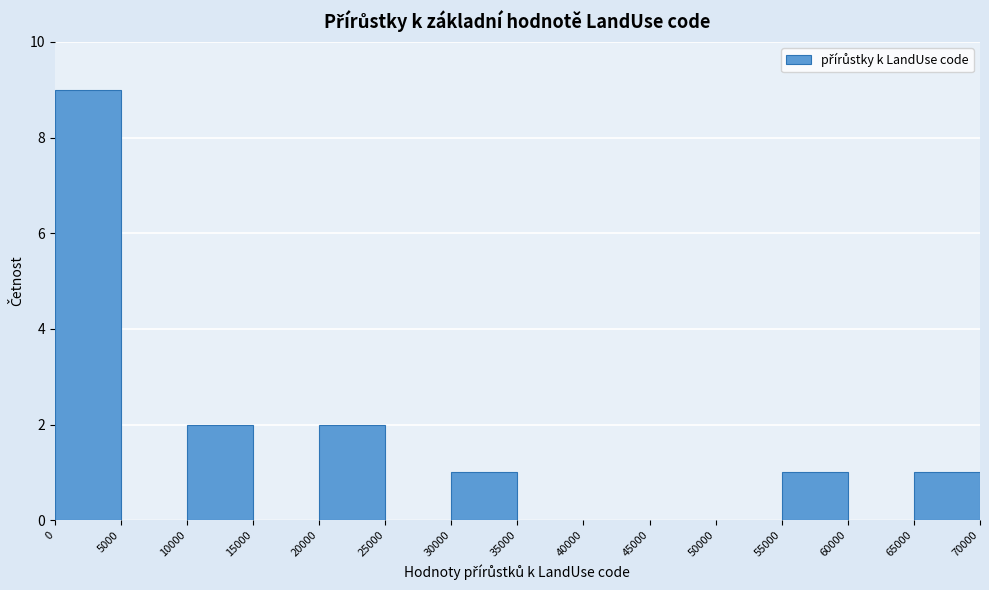

Reading left to right, transcribe this chart: for each bar, give the range it covers on the x-axis and its height. The values are not printed on the chart, so give them approximately, as read against the axis.

0 to 5000: 9
5000 to 10000: 0
10000 to 15000: 2
15000 to 20000: 0
20000 to 25000: 2
25000 to 30000: 0
30000 to 35000: 1
35000 to 40000: 0
40000 to 45000: 0
45000 to 50000: 0
50000 to 55000: 0
55000 to 60000: 1
60000 to 65000: 0
65000 to 70000: 1